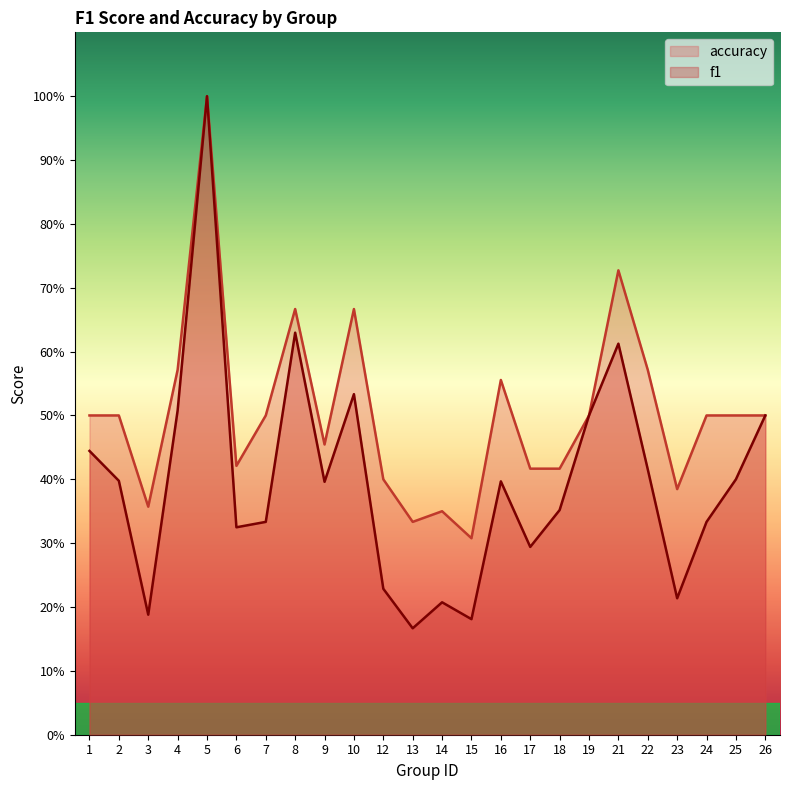

The value of accuracy at 10 is 0.7. True or false?

True